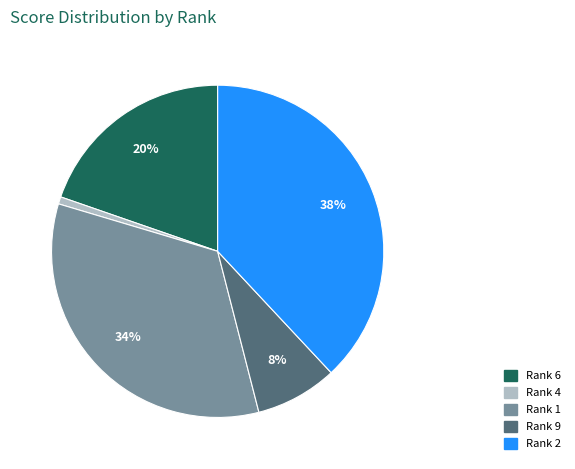

What percentage is the Rank 1 slice, to the nearest percent?

34%